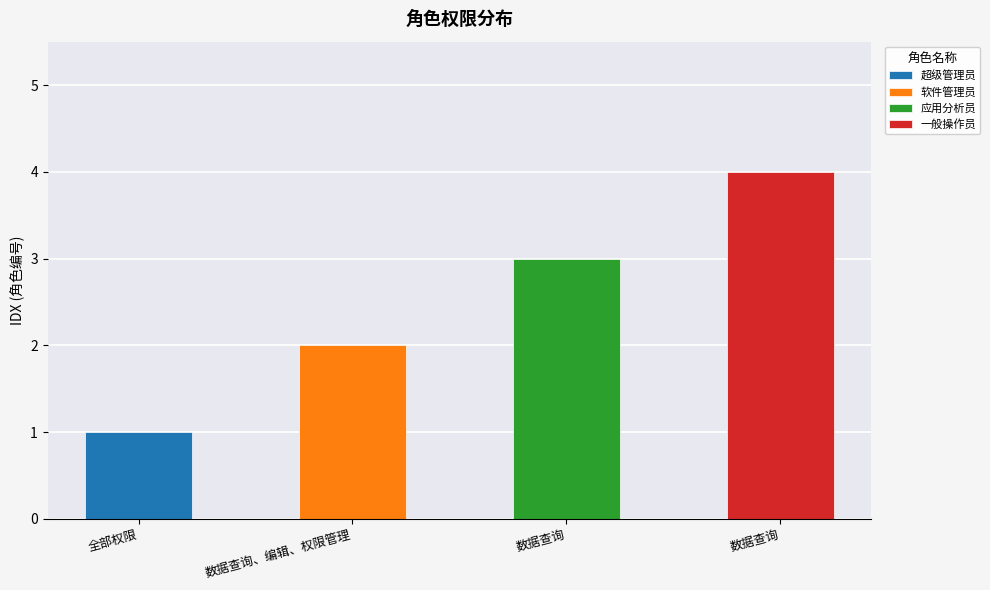

Is it true that the value at 数据查询 is 5?

False